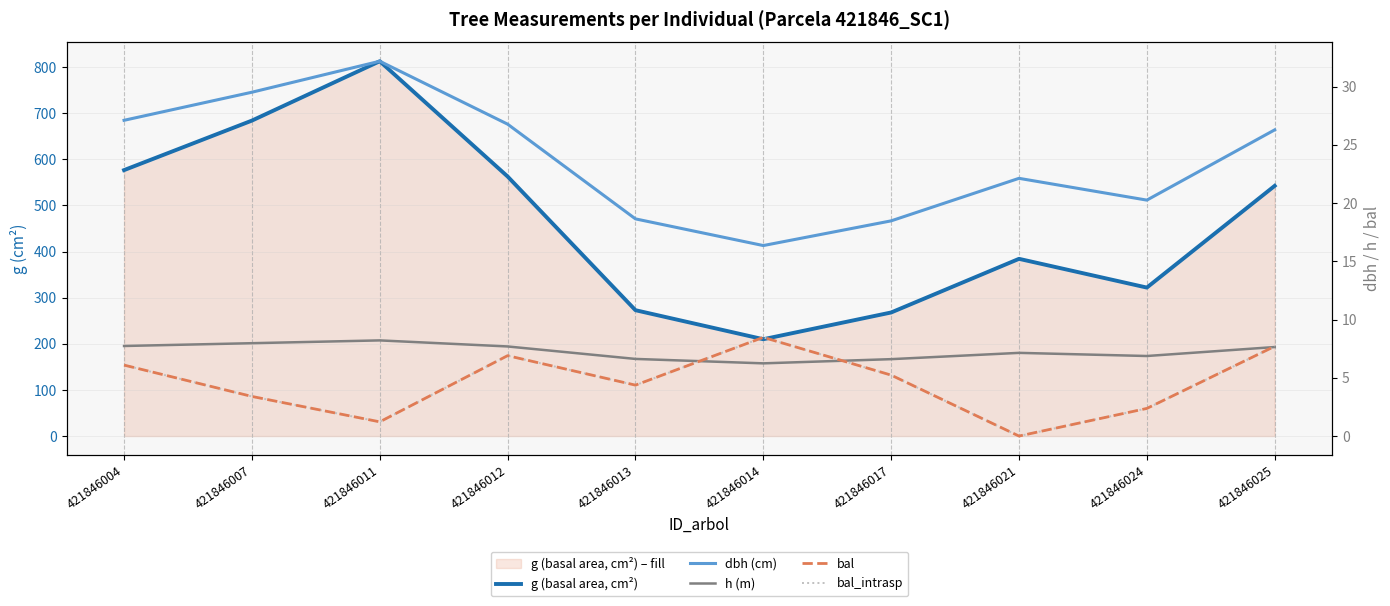

Which series has the largest total across all categories?

g (basal area, cm²)